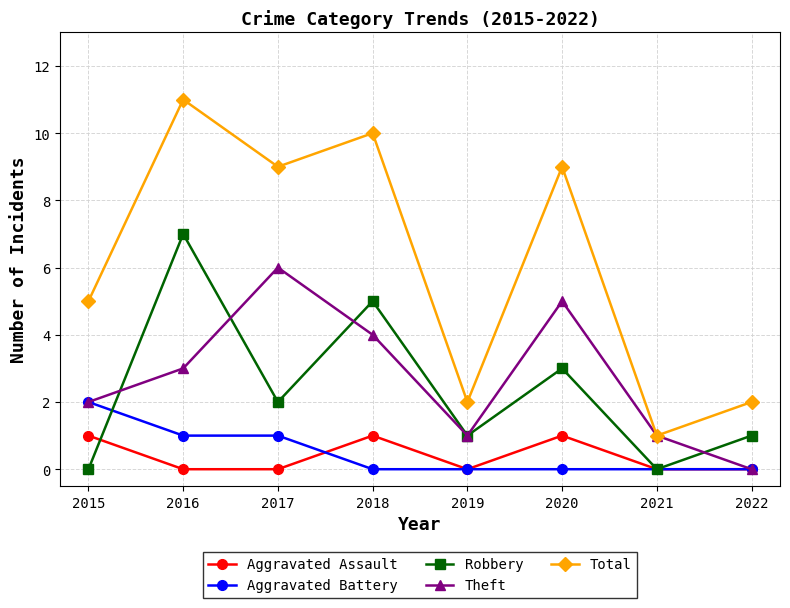

How many values in the Robbery series are below 2?

4